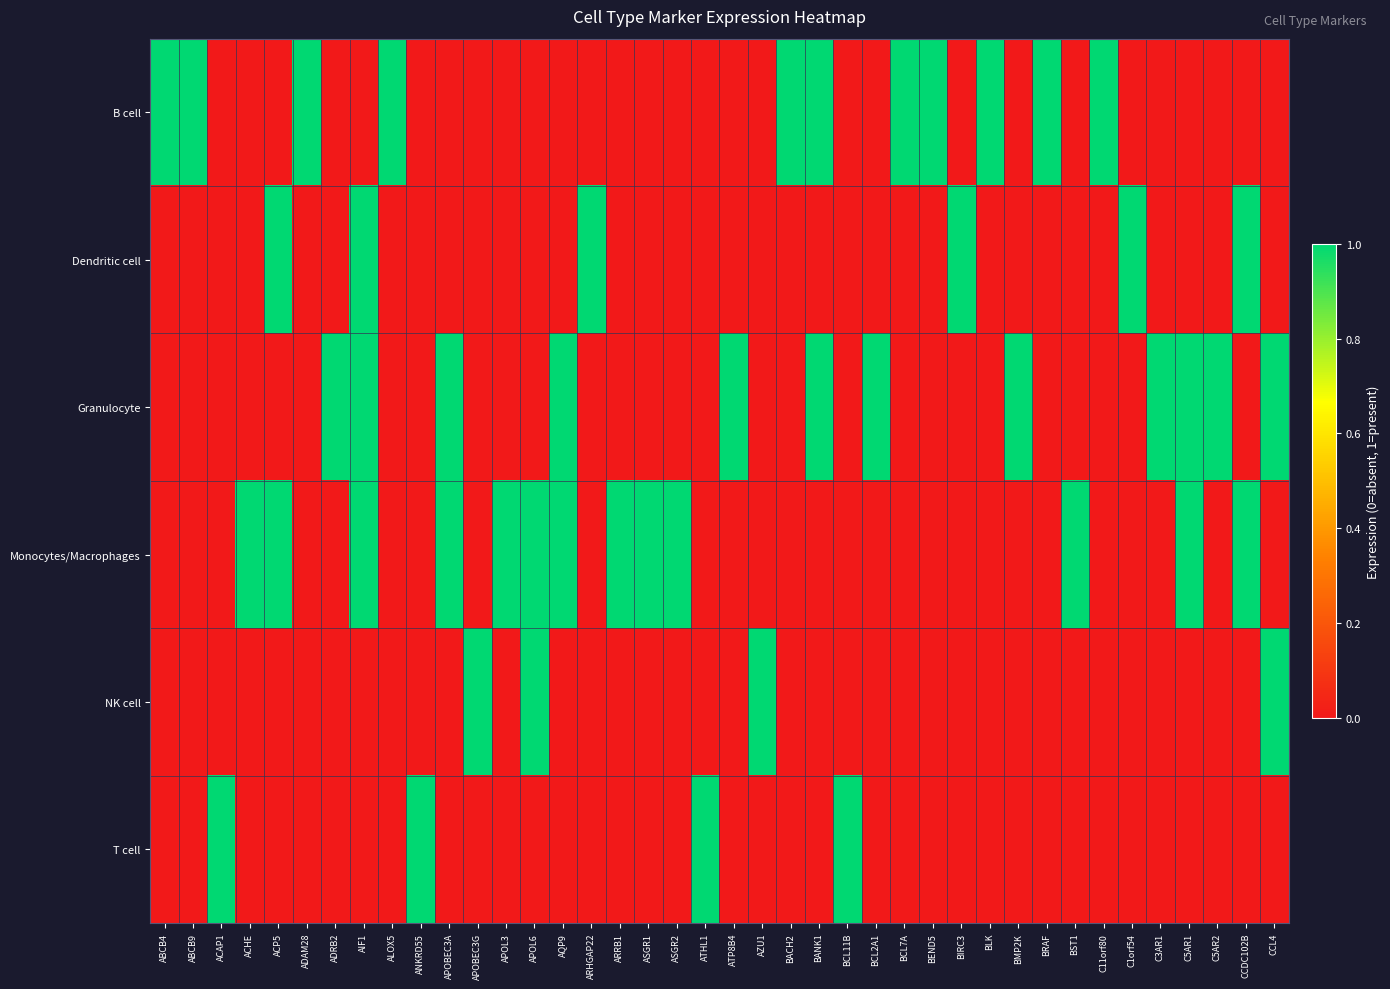

Which has a higher value, BCL7A or ARRB1?

BCL7A